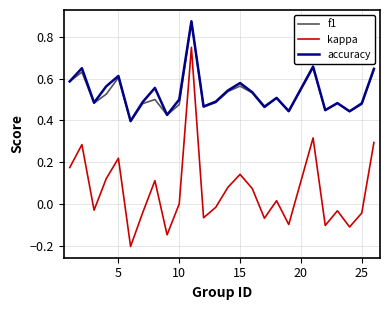

What is the difference between the maximum and minimum values in the kappa series?

1.0